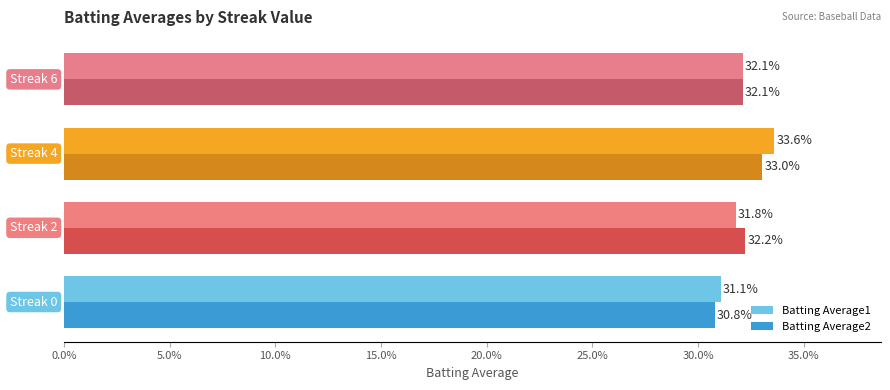

Reading left to right, transcribe all the data shown in this chart.

Batting Average1: 0.3	0.3	0.3	0.3
Batting Average2: 0.3	0.3	0.3	0.3